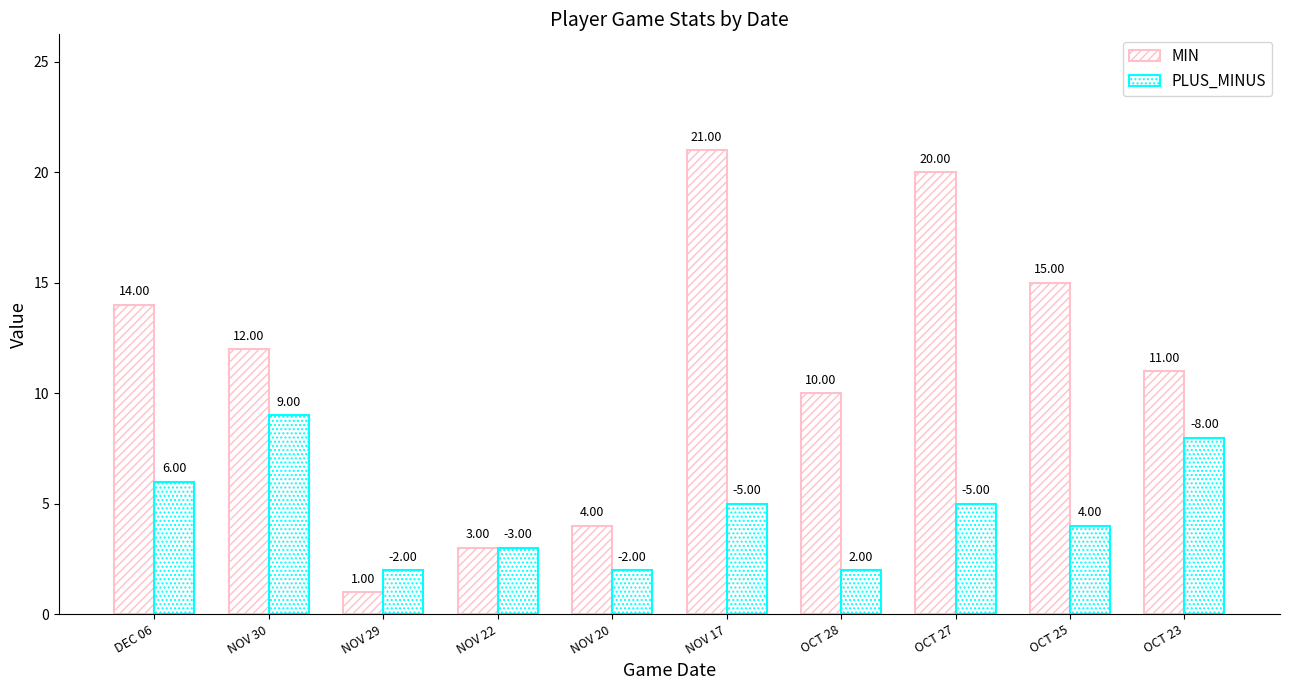

How many groups of bars are there?

10